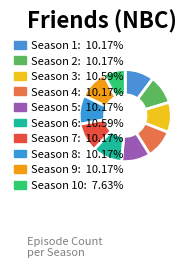

Which slice is the smallest?

Season 10